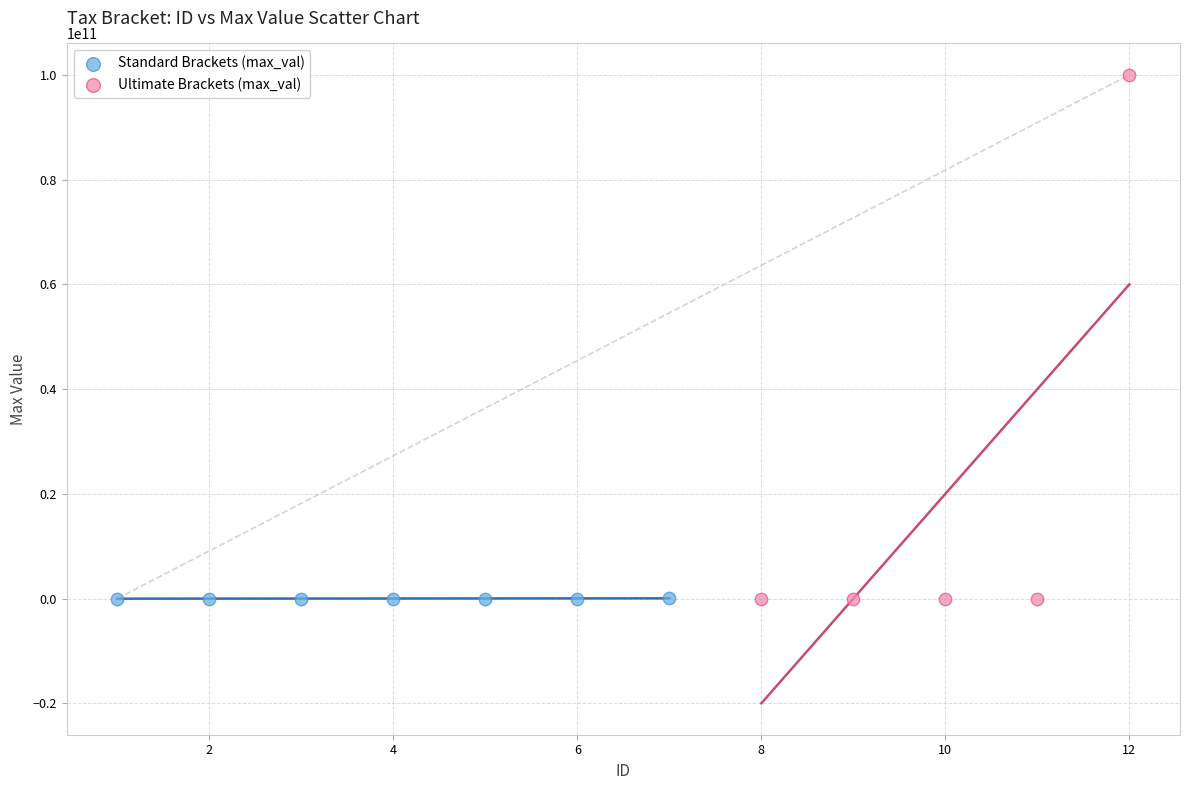

Which series has the widest spread of Y values?

Ultimate Brackets (max_val)